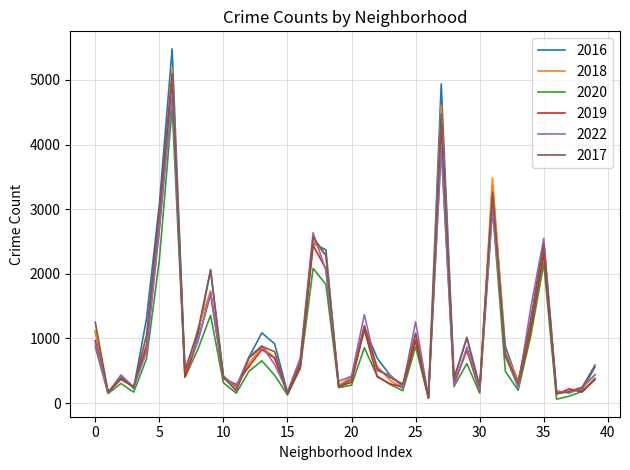

In 2020, how many points are lower than both neighbors (excluding endpoints)?

12